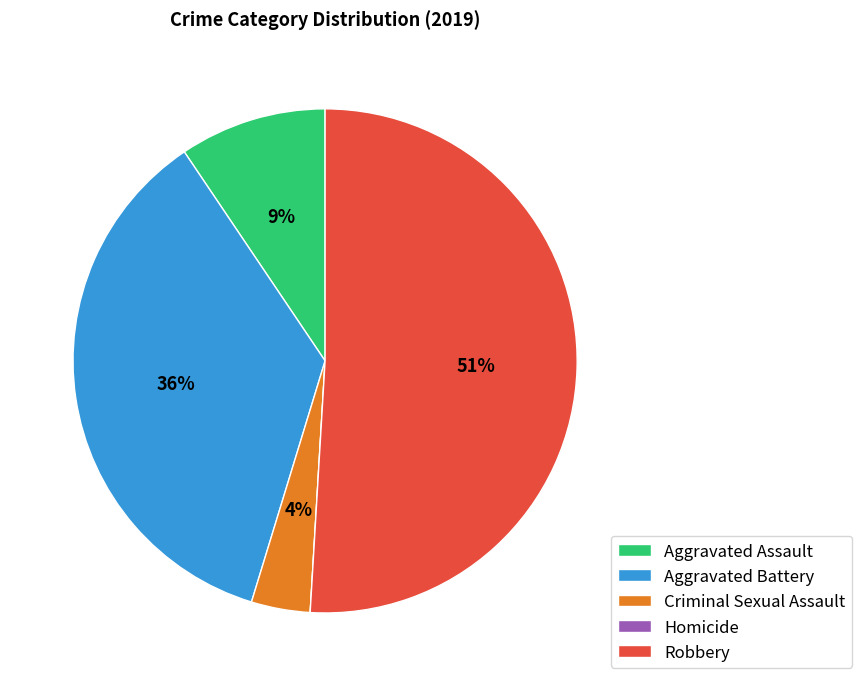

True or false: Robbery accounts for 51% of the total.

True